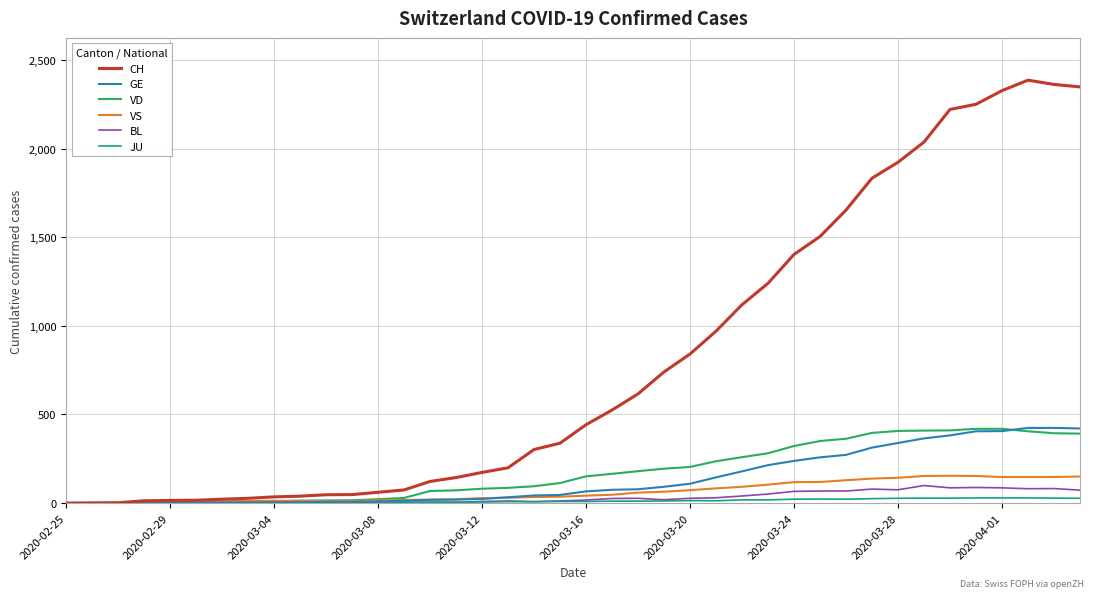

What is the greatest value displayed?

2386